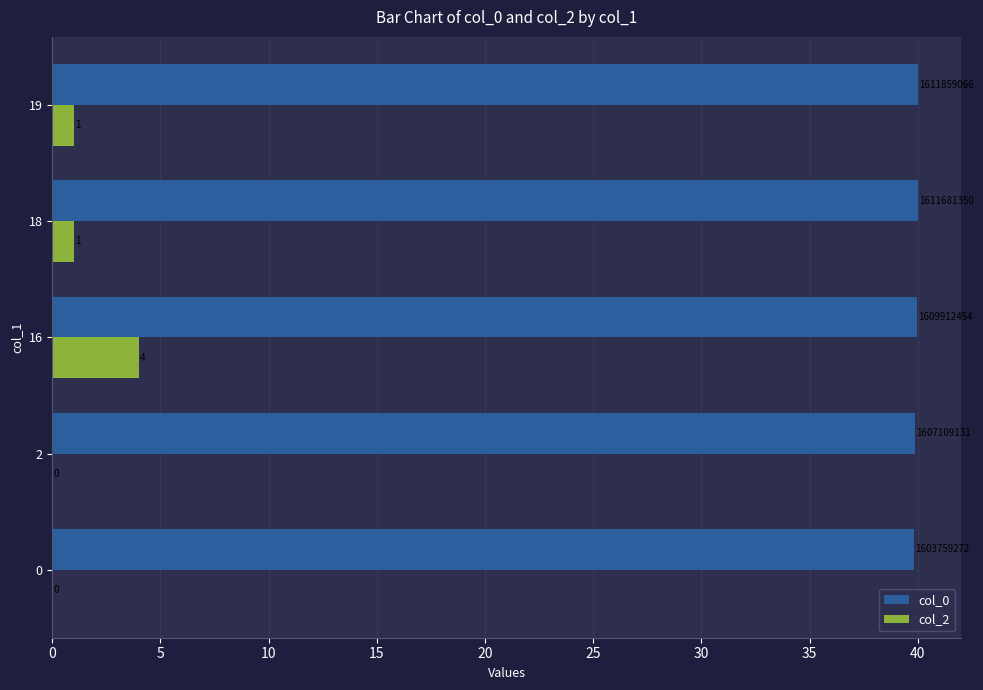

Read the col_0 value at 2.

39.9